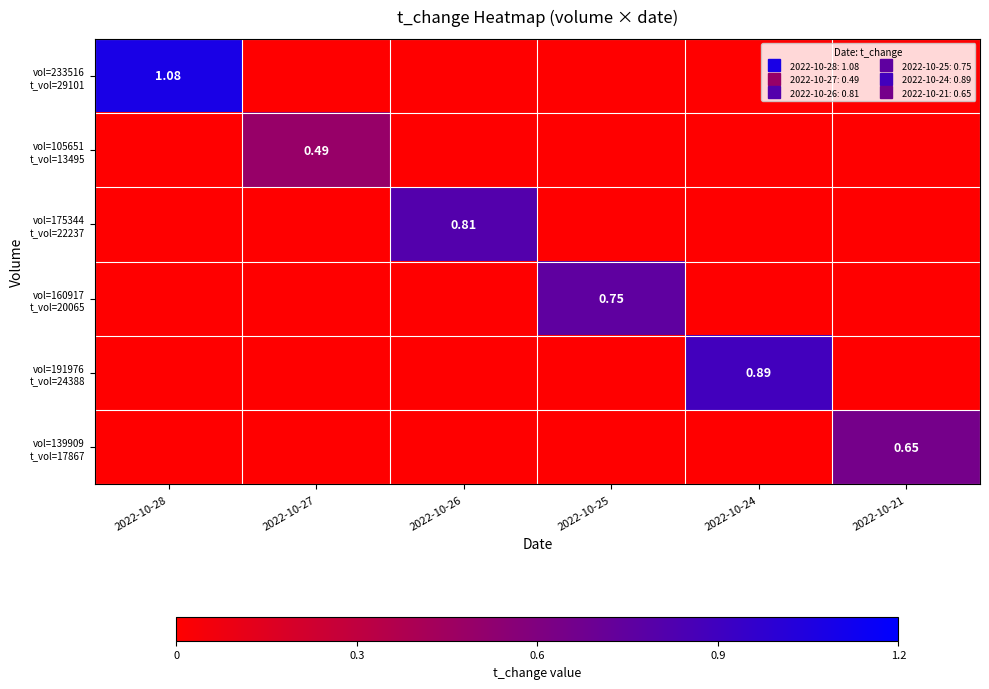

The value of vol=139909 t_vol=17867 at 2022-10-21 is 0.9. True or false?

False